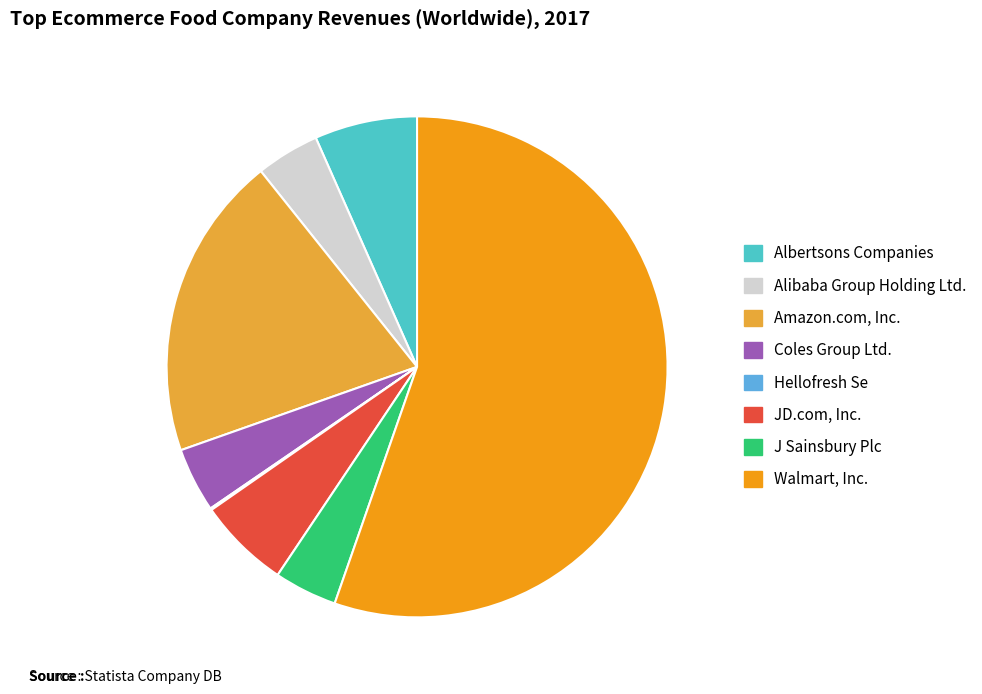

Approximately how many times larger is the value at Amazon.com, Inc. compared to JD.com, Inc.?

3.3